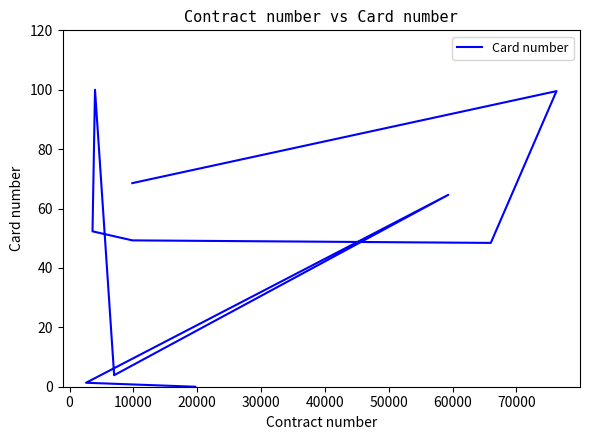

What is the ratio of the value at 40000 to the value at 20000?

2.0